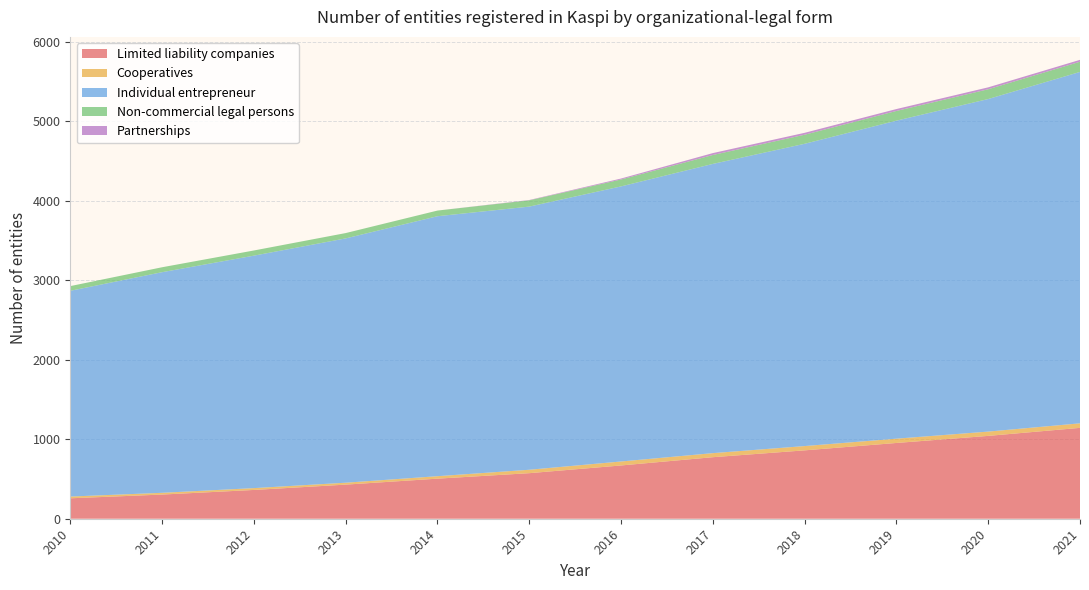

Reading left to right, what are all the values shown in this chart?

Limited liability companies: 257	304	362	429	504	573	670	774	860	953	1042	1143
Cooperatives: 22	22	23	24	31	43	50	51	54	54	54	57
Individual entrepreneur: 2588	2775	2924	3073	3270	3310	3460	3638	3802	4000	4183	4420
Non-commercial legal persons: 59	62	65	67	71	79	87	112	114	122	123	128
Partnerships: 0	0	0	0	0	4	12	24	24	24	24	24